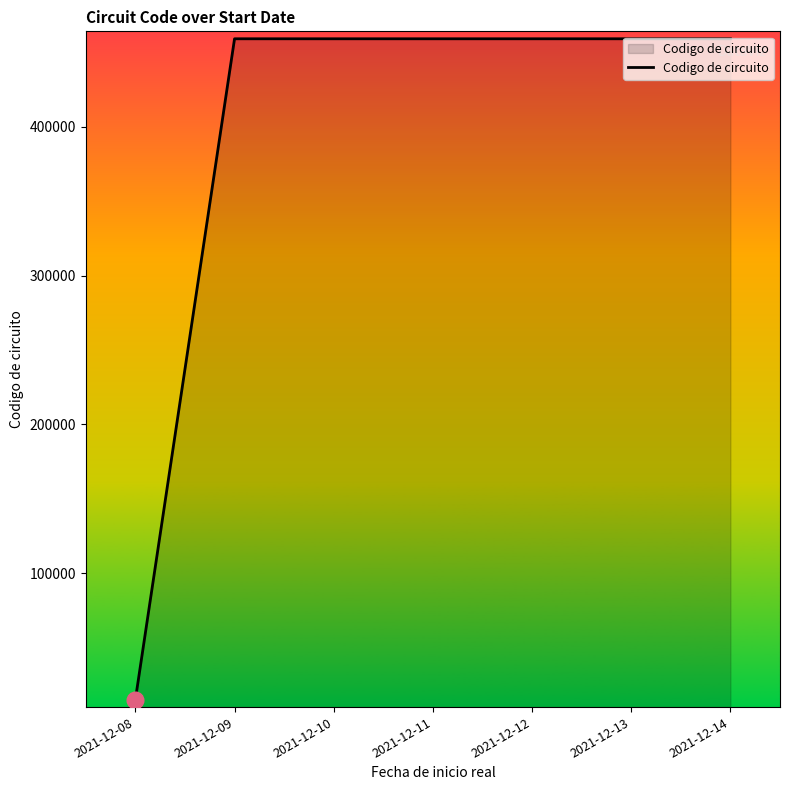

The value at 2021-12-08 is 15190. True or false?

True